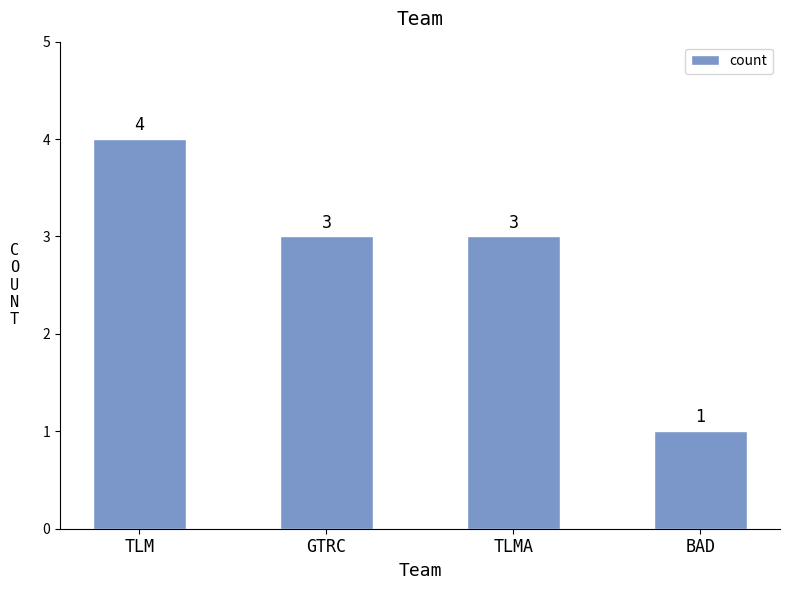

What is the difference between the values at TLMA and TLM?

1